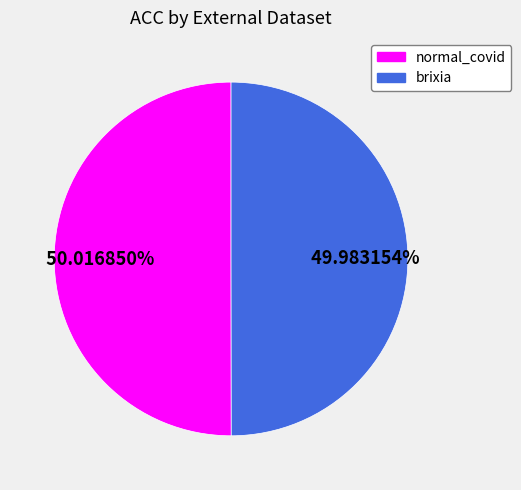

To the nearest percent, what is the combined percentage of brixia and normal_covid?

100%